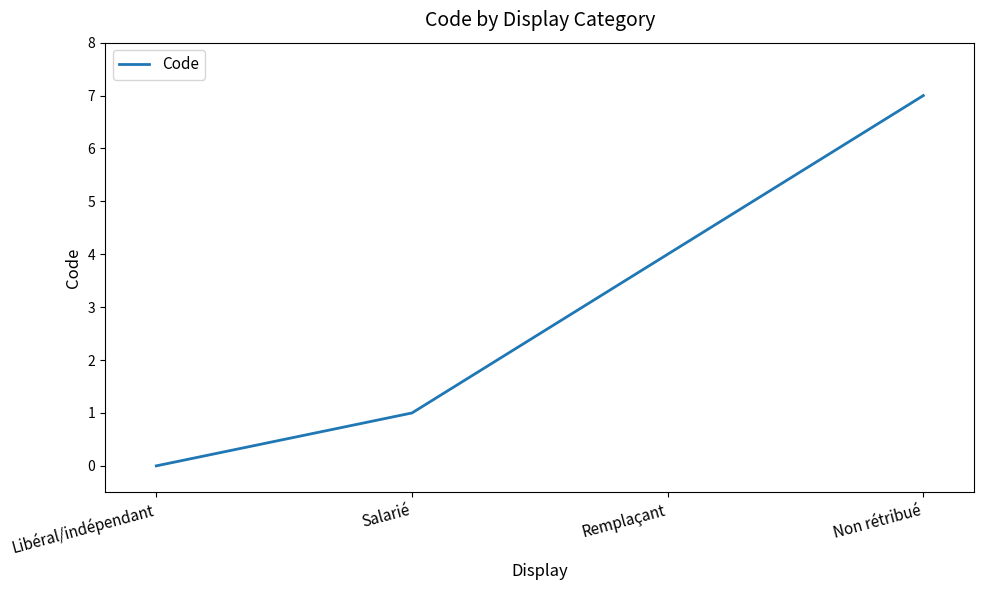

Is it true that the value at Remplaçant is 4?

True